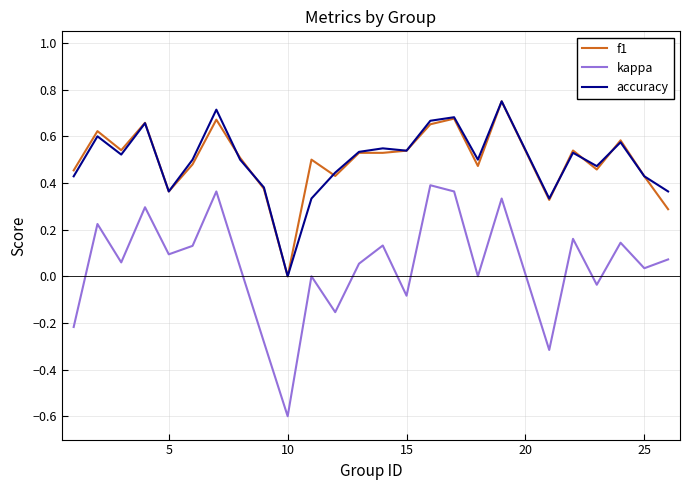

Count the accuracy values in the range 0 to 1.

25